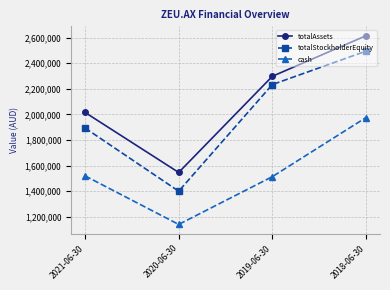

Rank the series at 2018-06-30 from highest to lowest value.

totalAssets, totalStockholderEquity, cash